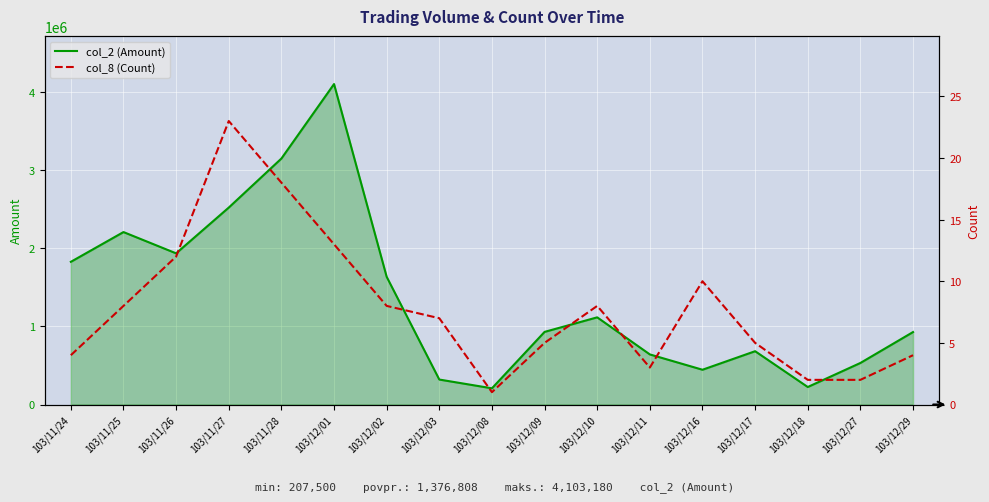

What is the label of the 17th point from the right?

103/11/24